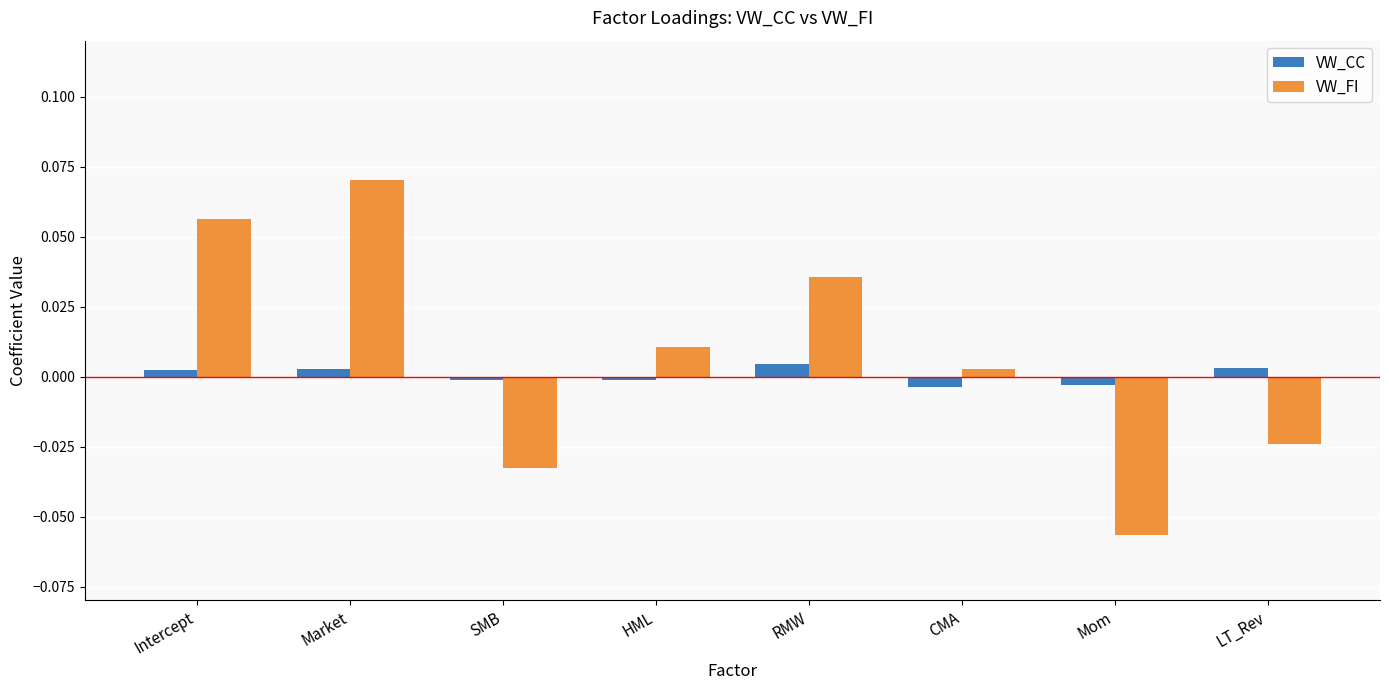

How many bars are there in each group?

2